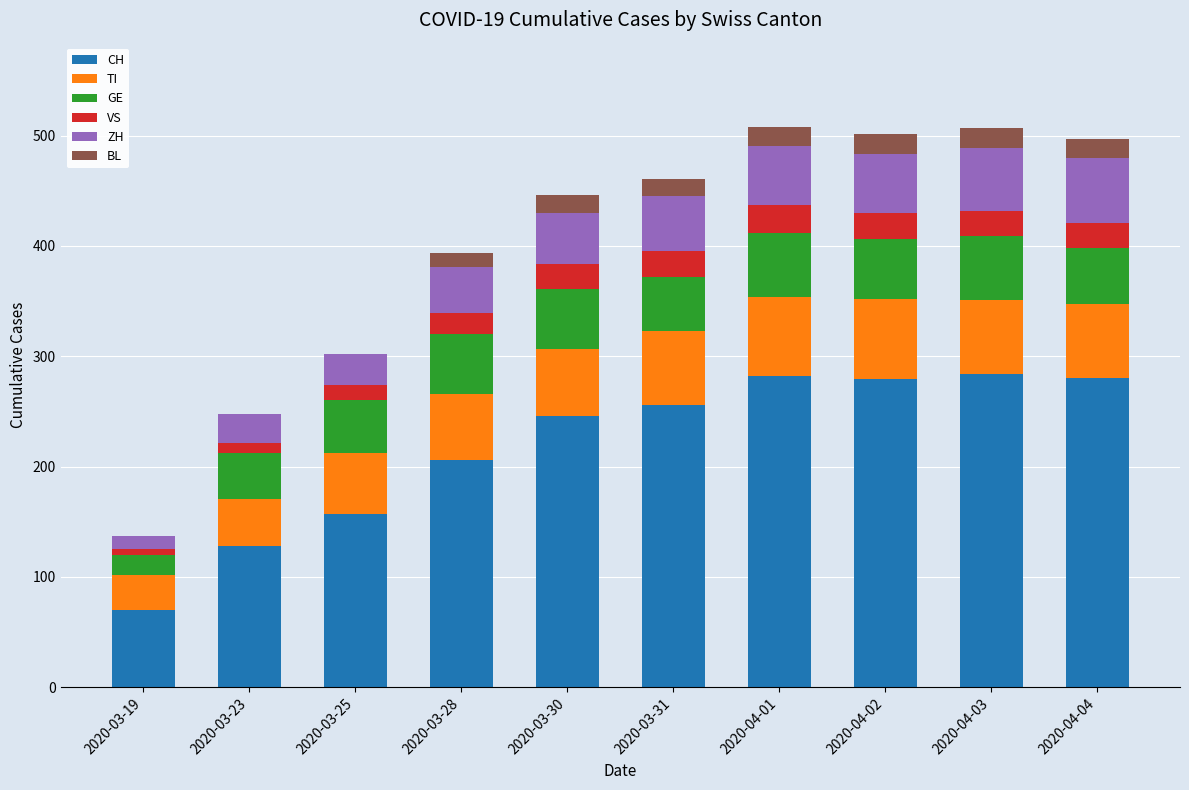

How many data points does each series have?

10